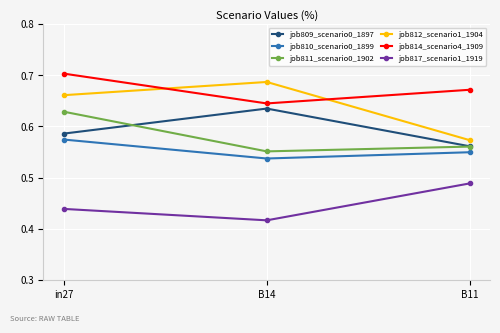

What position from the right is B11?

1